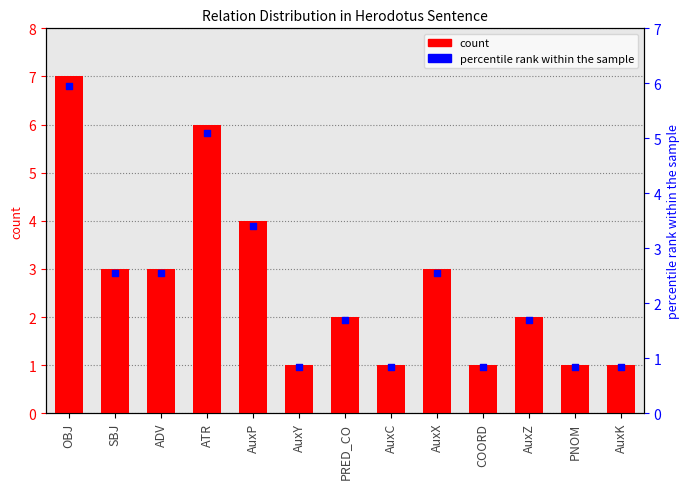

What is the change in value from AuxZ to AuxK?

-1